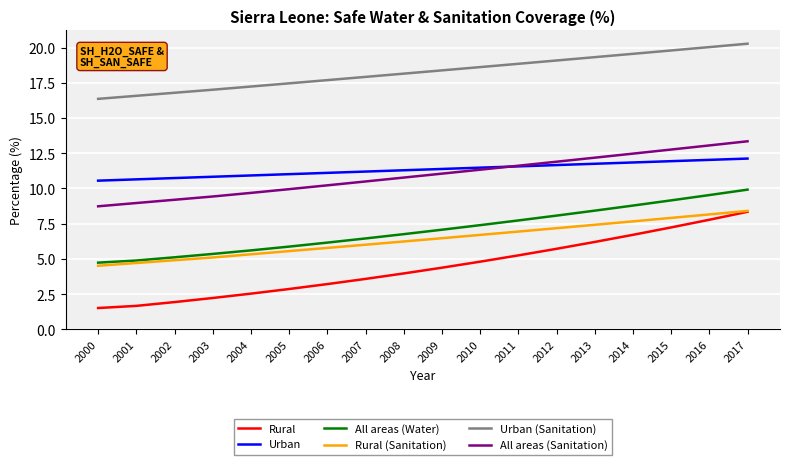

What is the total value across all series at 2014?

67.0